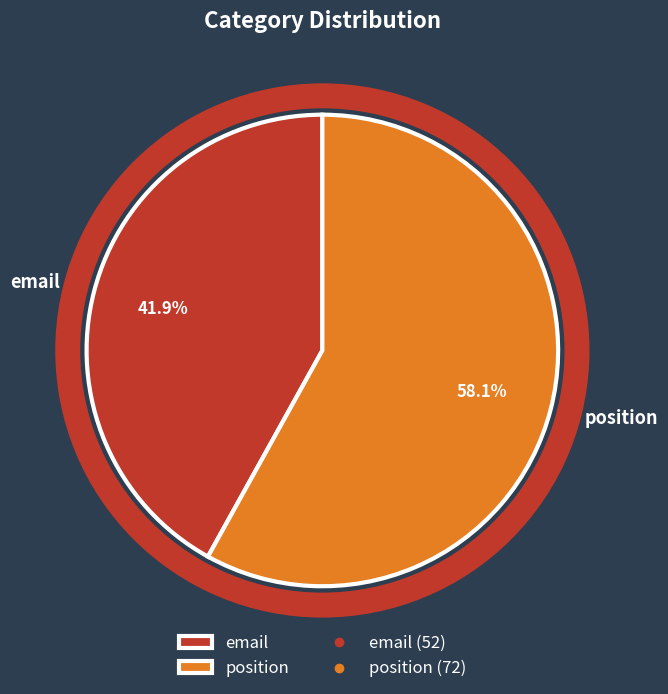

Rank the categories by value from highest to lowest.

position, email